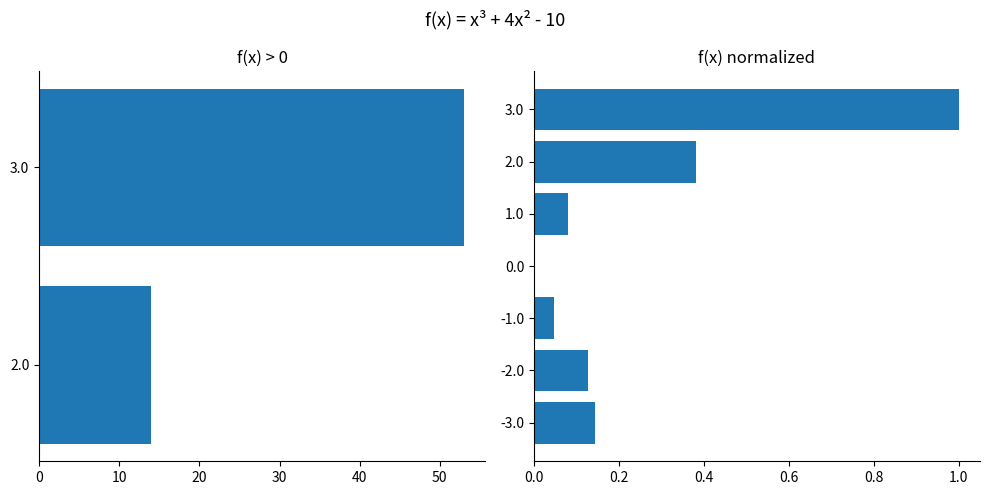

Rank the categories by value from highest to lowest.

3.0, 2.0, -3.0, -2.0, 1.0, -1.0, 0.0